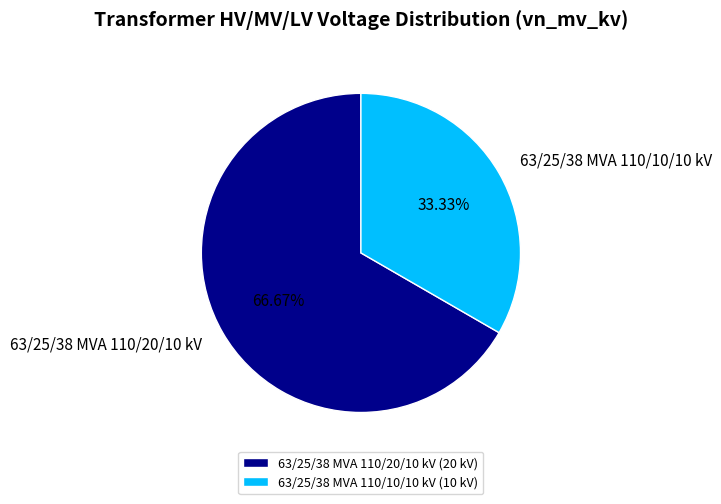

What percentage is NOT represented by 63/25/38 MVA 110/20/10 kV?

33.3%